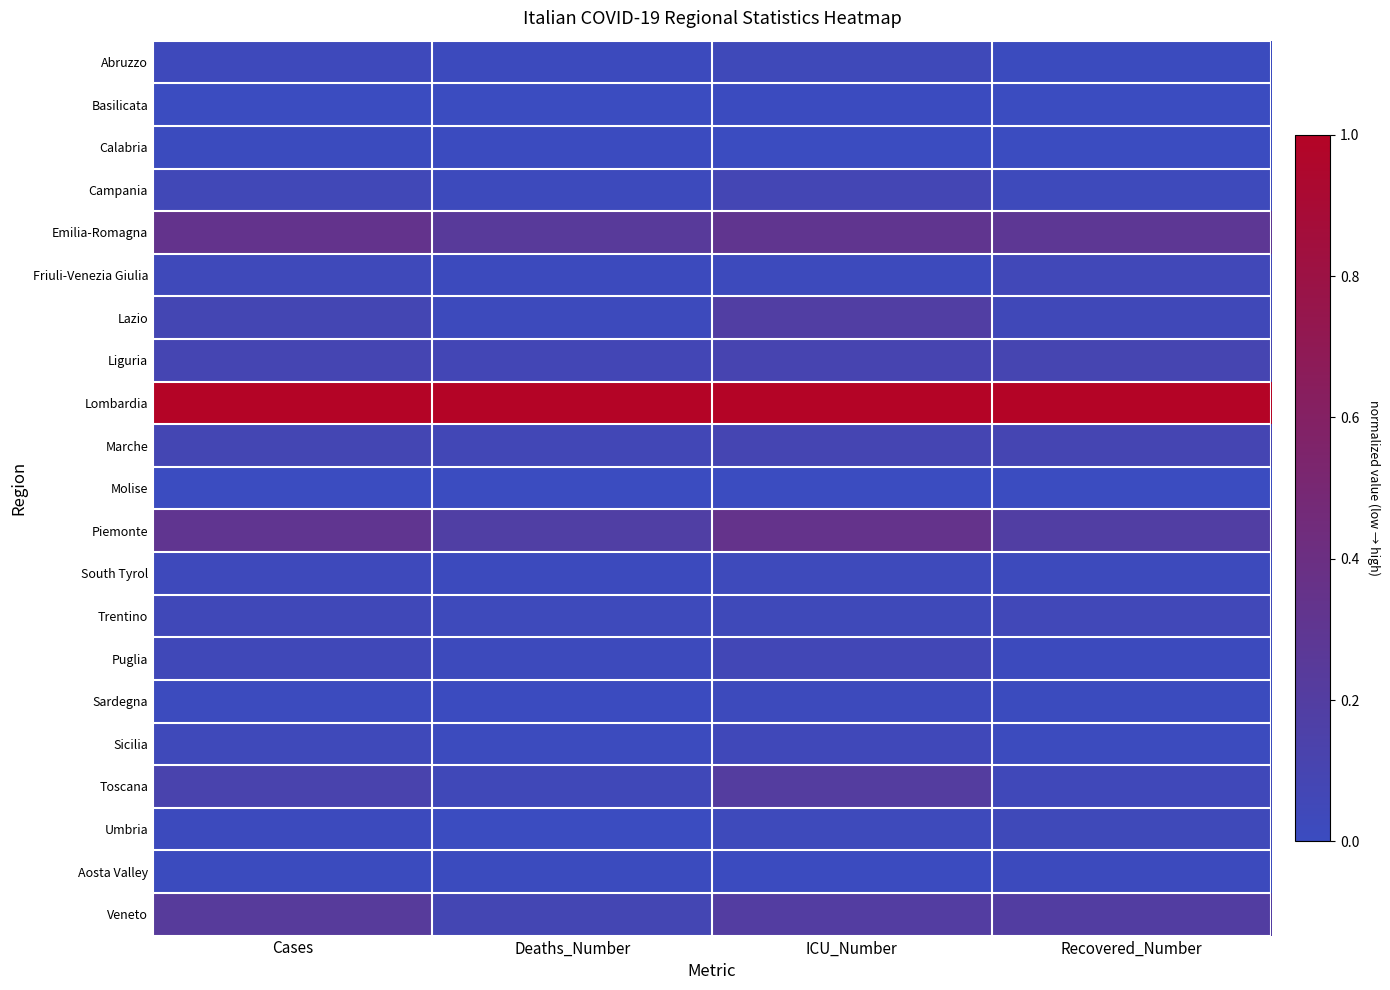

Which category has the lowest value across all series?

Cases